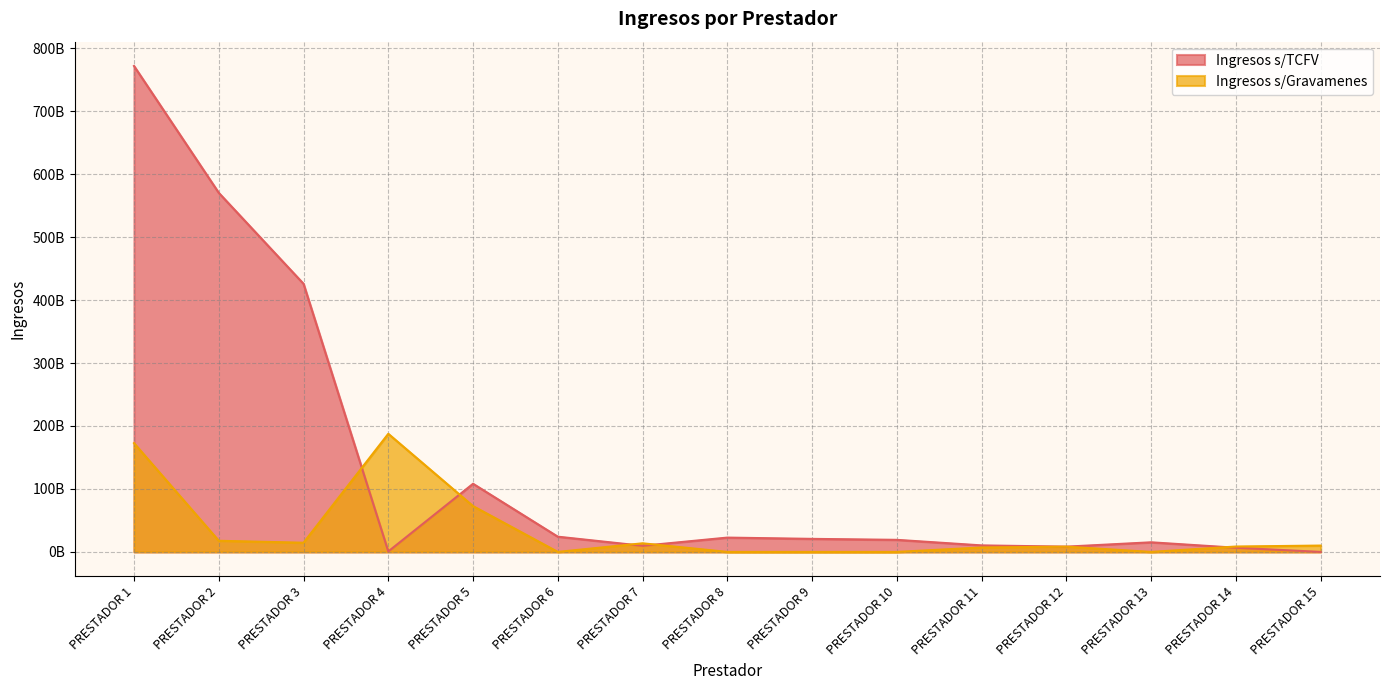

At which label is Ingresos s/TCFV closest to 385876068137?

PRESTADOR 3